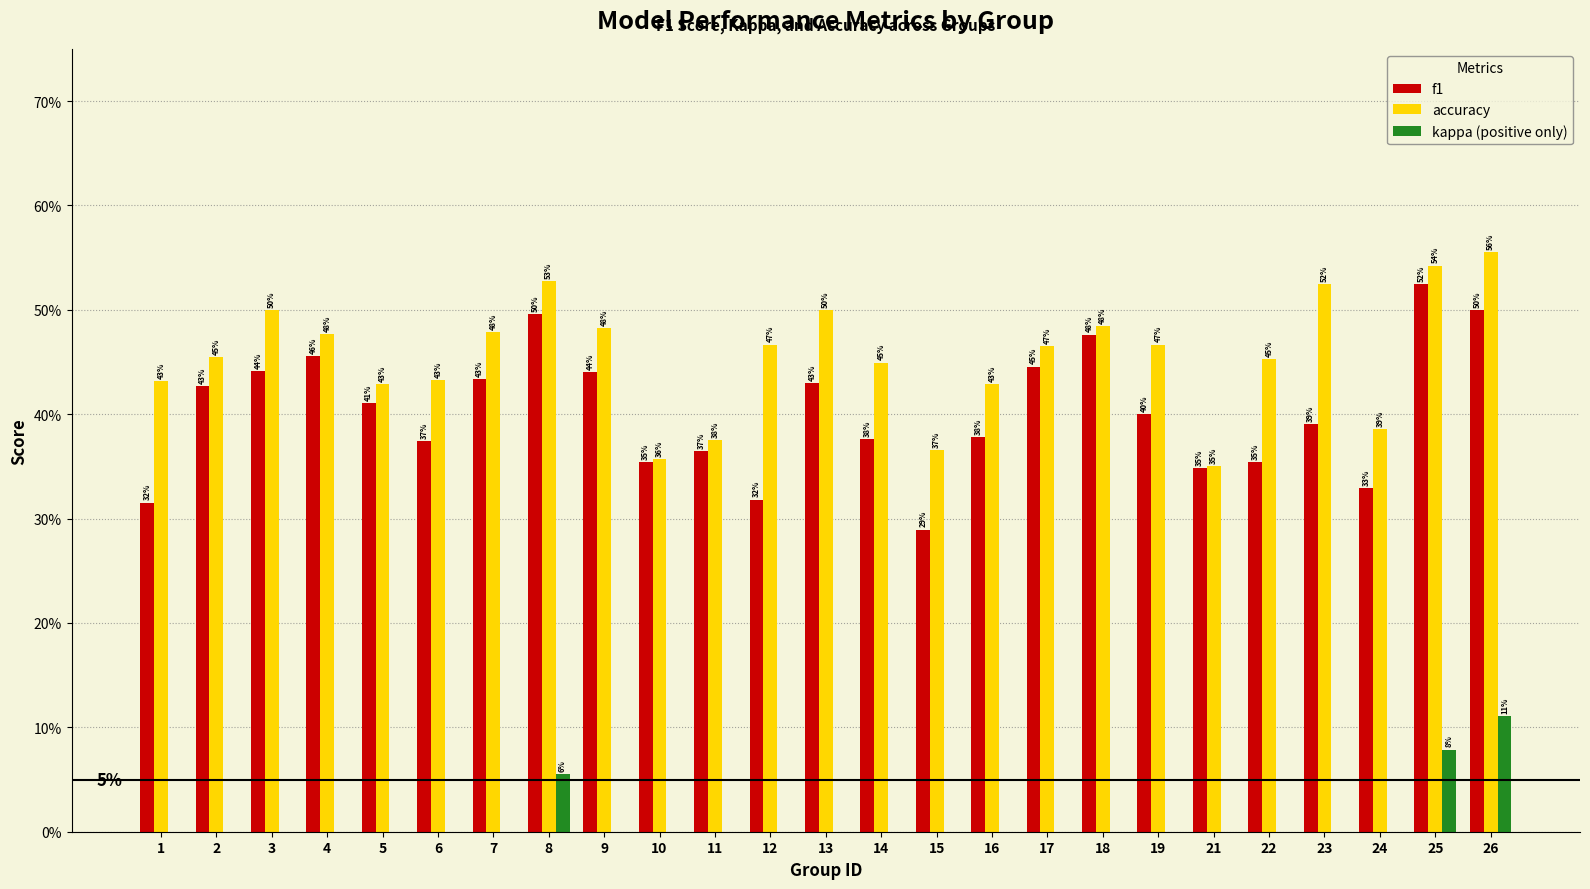

At which category is the sum across all series the highest?

26